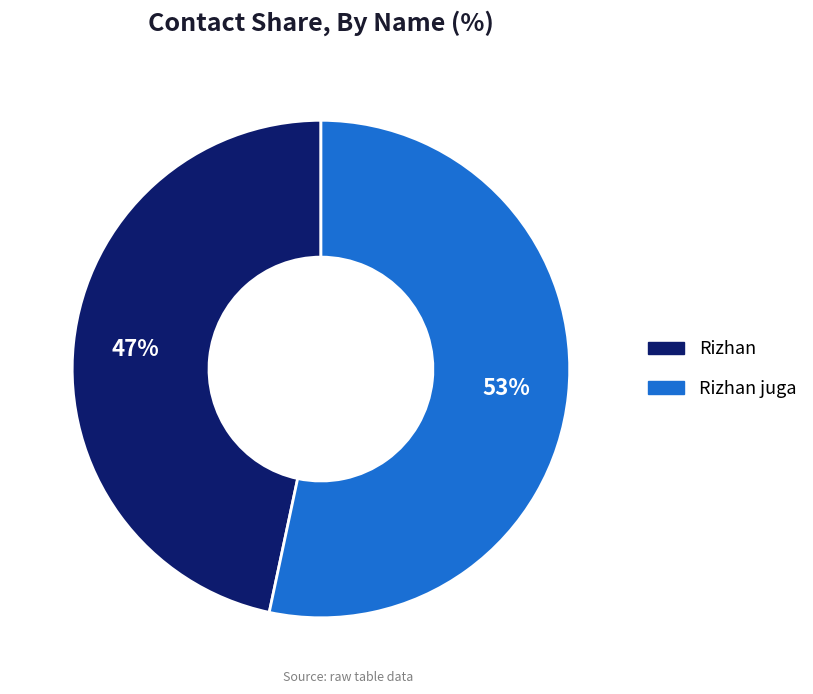

Is there any slice that represents more than half of the pie?

Yes